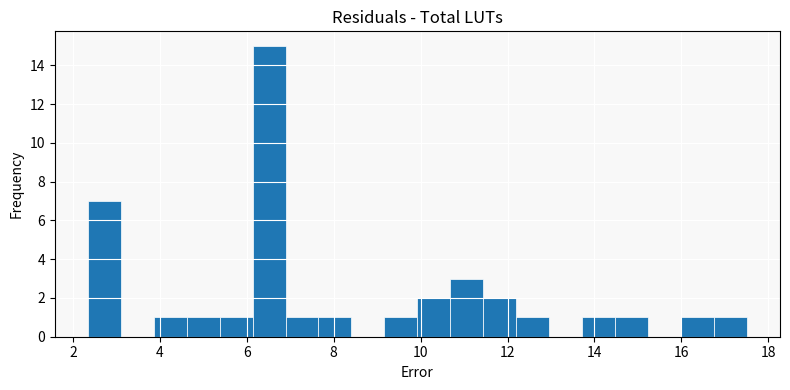

Around what value on the x-axis is the tallest bar? Give the approximate position of its centre, as read against the axis.

6.6